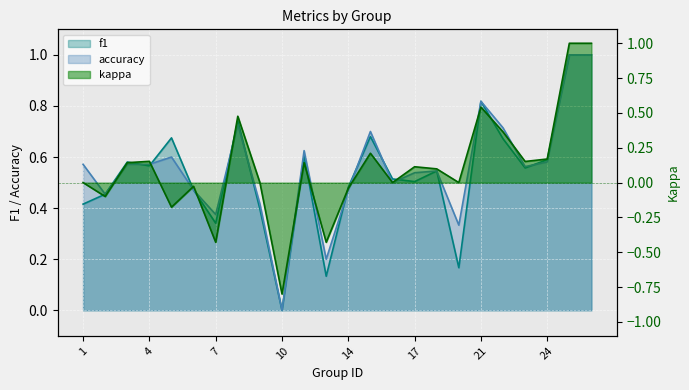

Is the value of accuracy at 13 greater than the value of kappa at 16?

Yes